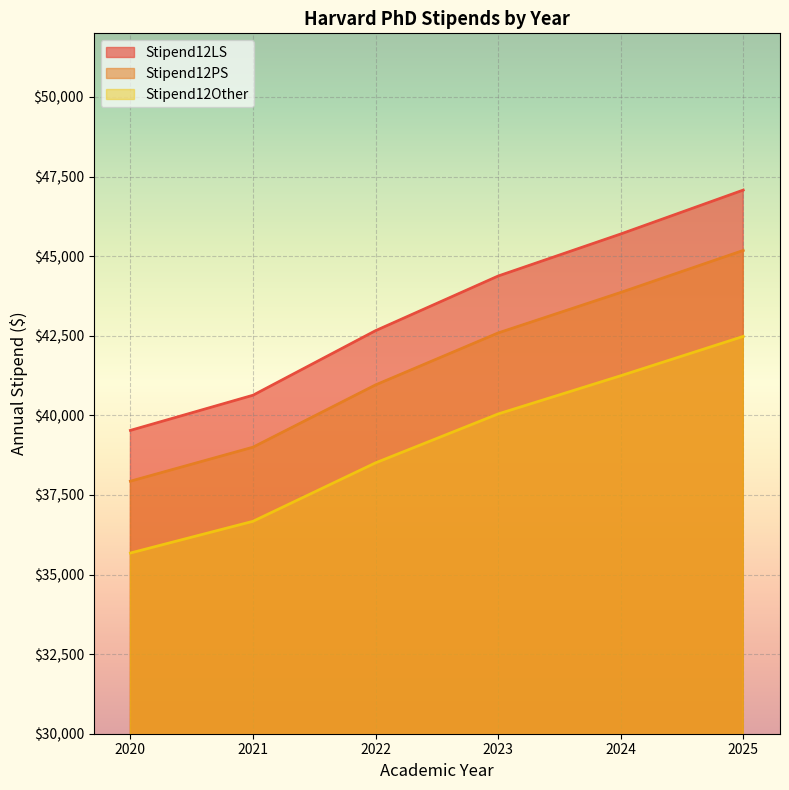

At how many categories does at least one series exceed 43528?

3